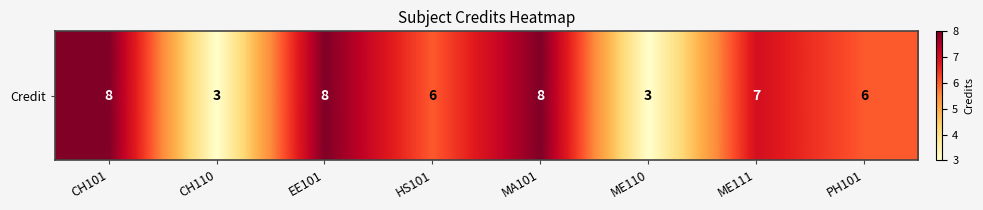

Which category has the lowest value across all series?

CH110